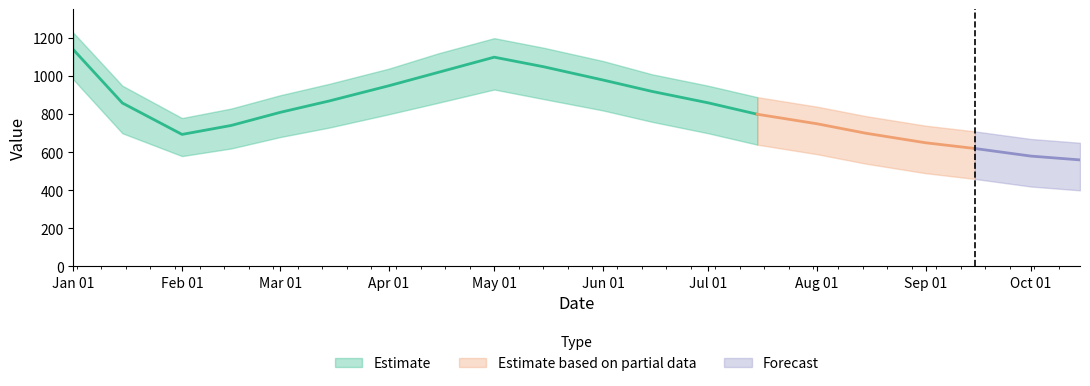

At which category does the chart reach its minimum across all series?

2023-10-15